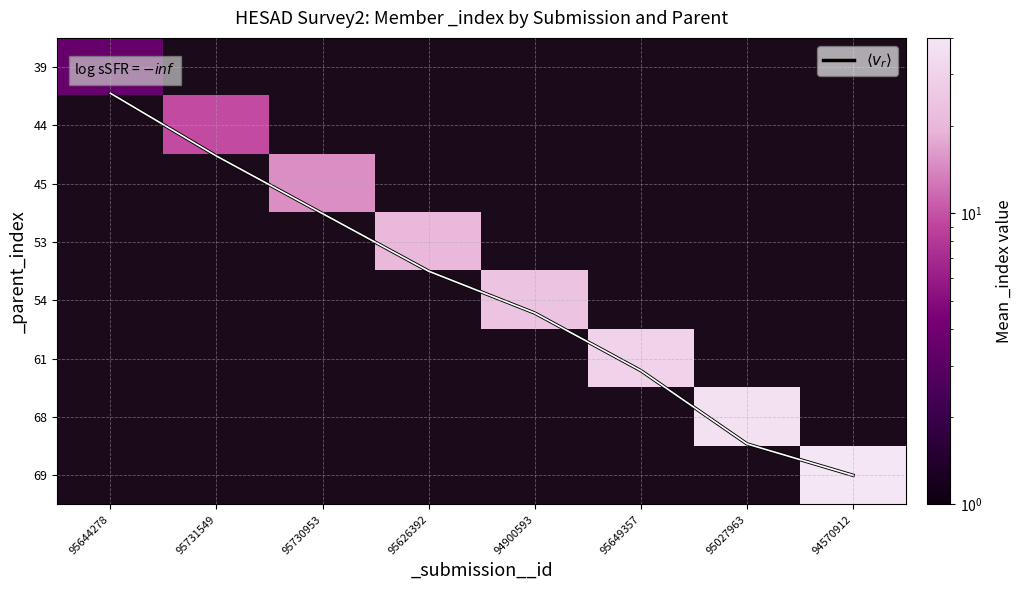

At which label does 39 reach its minimum?

95644278